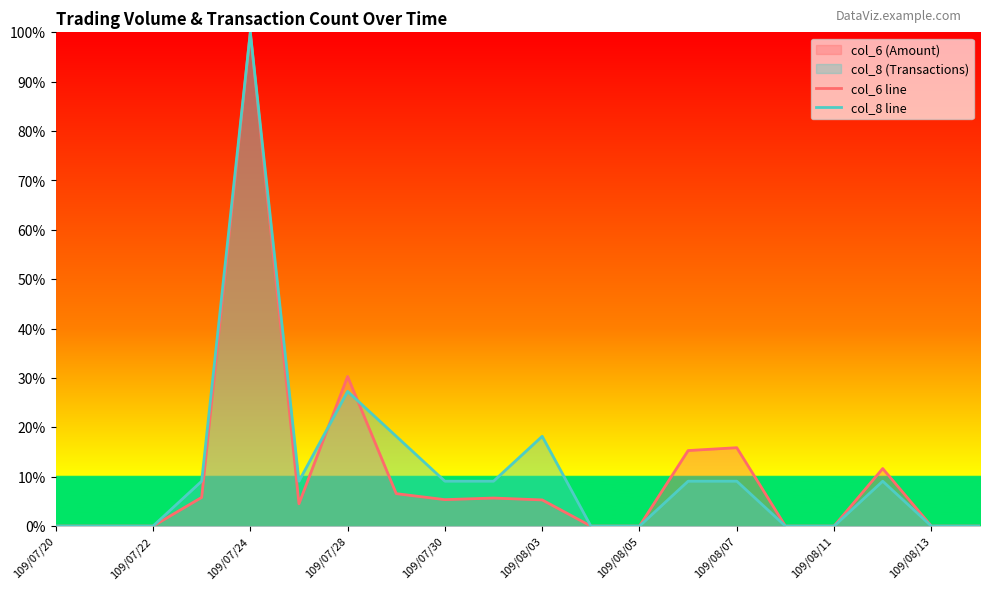

The col_8 line series shows 69.8 at 11. True or false?

False